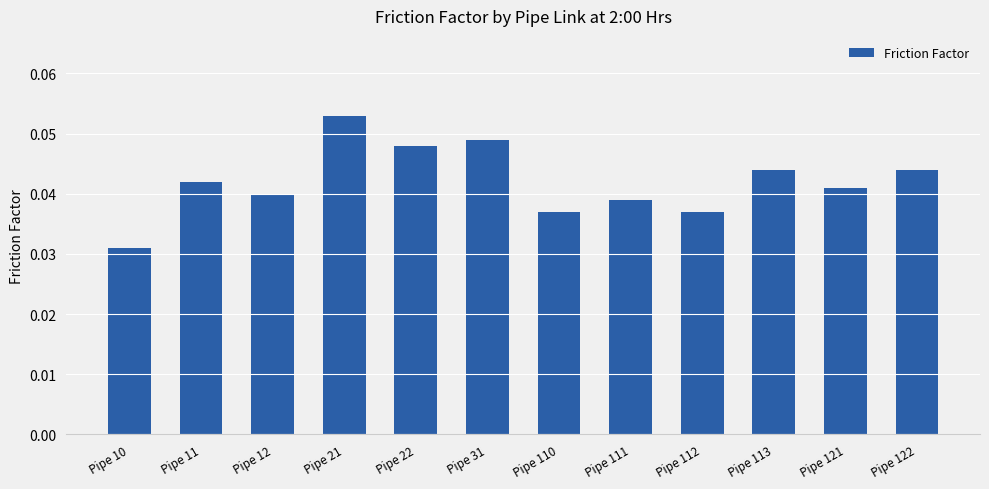

The value at Pipe 110 is 0.1. True or false?

False